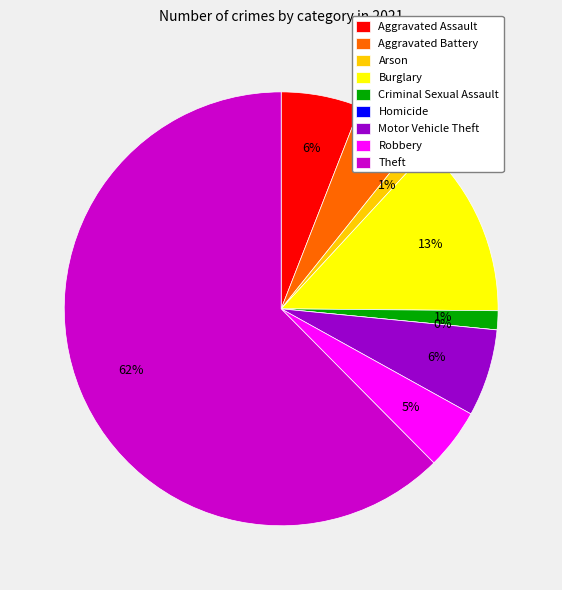

Which has a higher value, Arson or Theft?

Theft